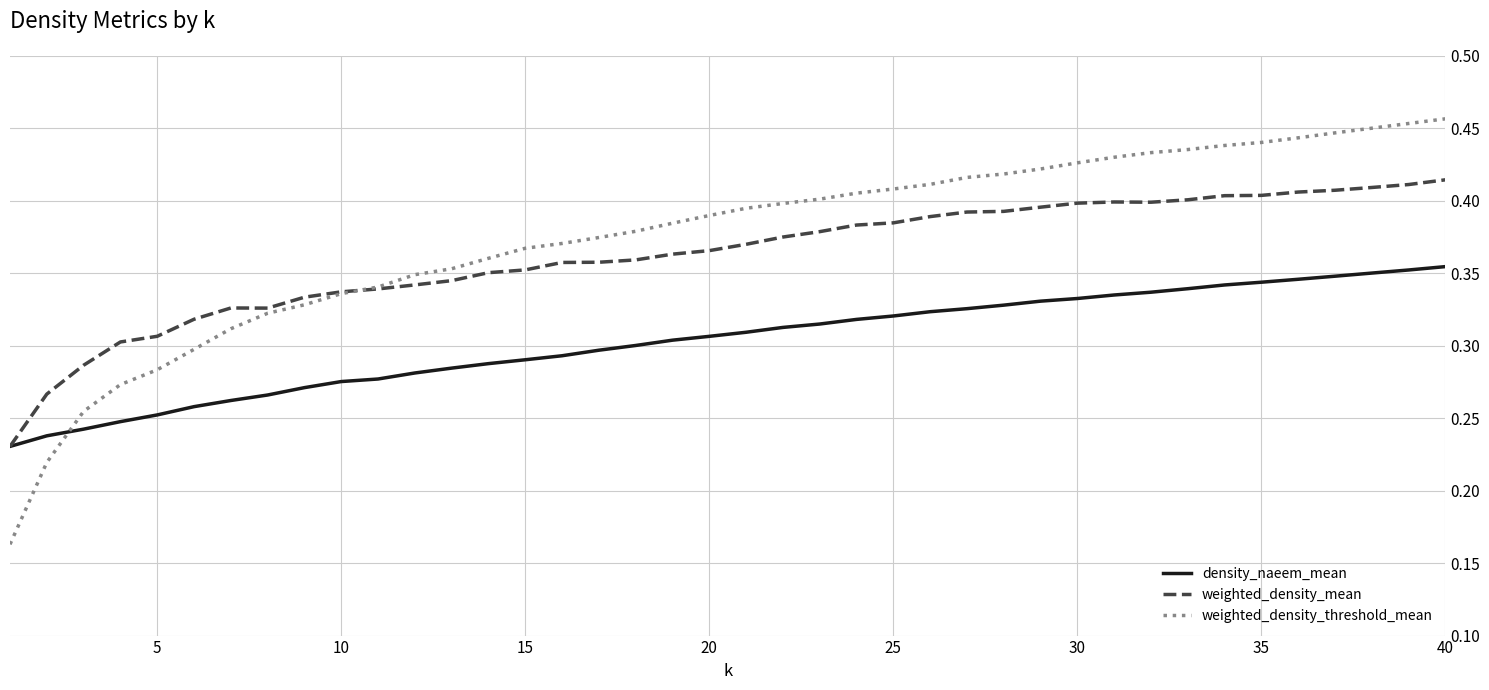

List the series in order of their overall mean, lowest first.

density_naeem_mean, weighted_density_mean, weighted_density_threshold_mean